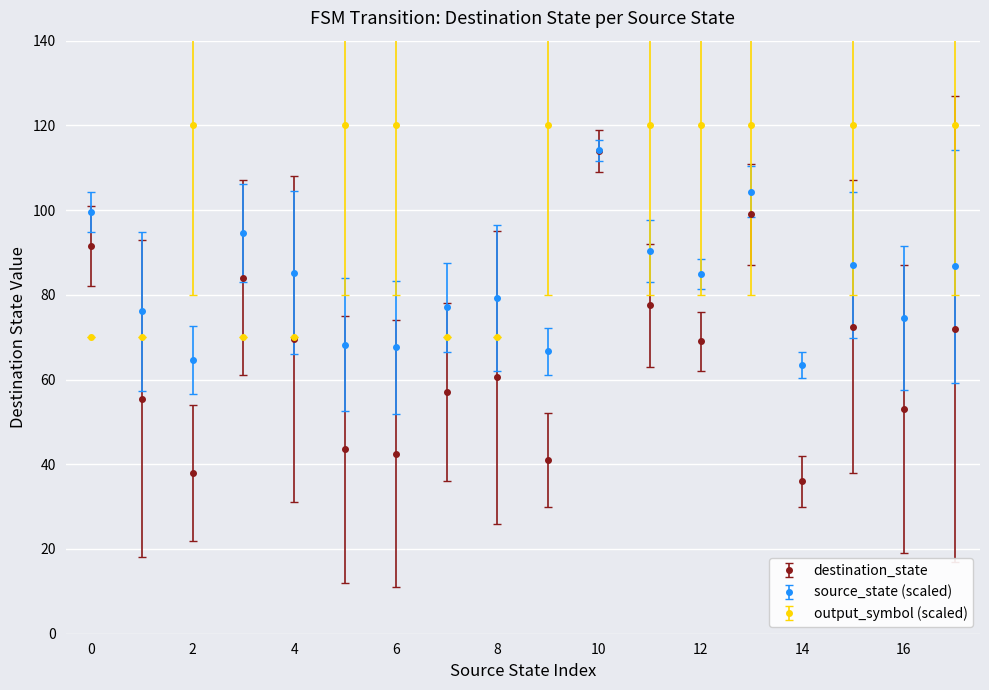

True or false: input_symbol_a and destination_state intersect in this chart.

True